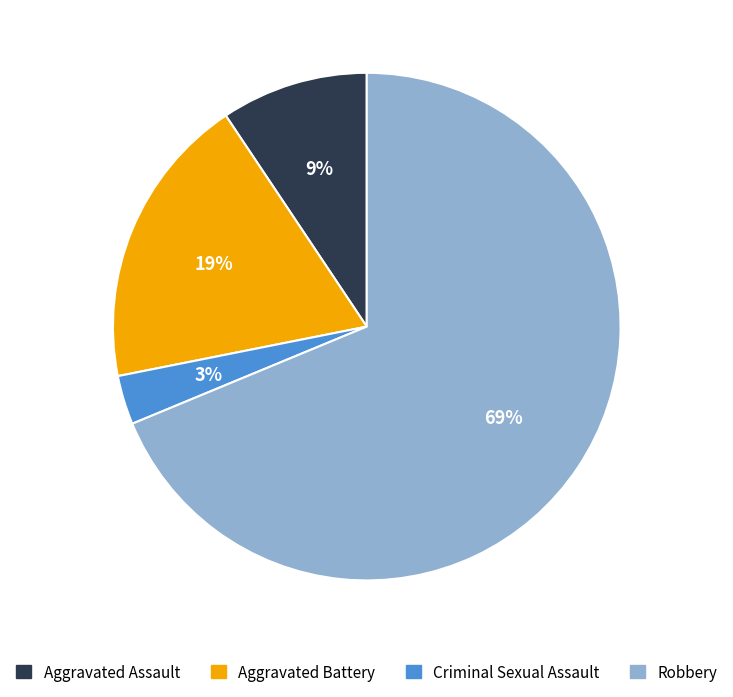

To the nearest percent, what portion does Criminal Sexual Assault represent?

3%